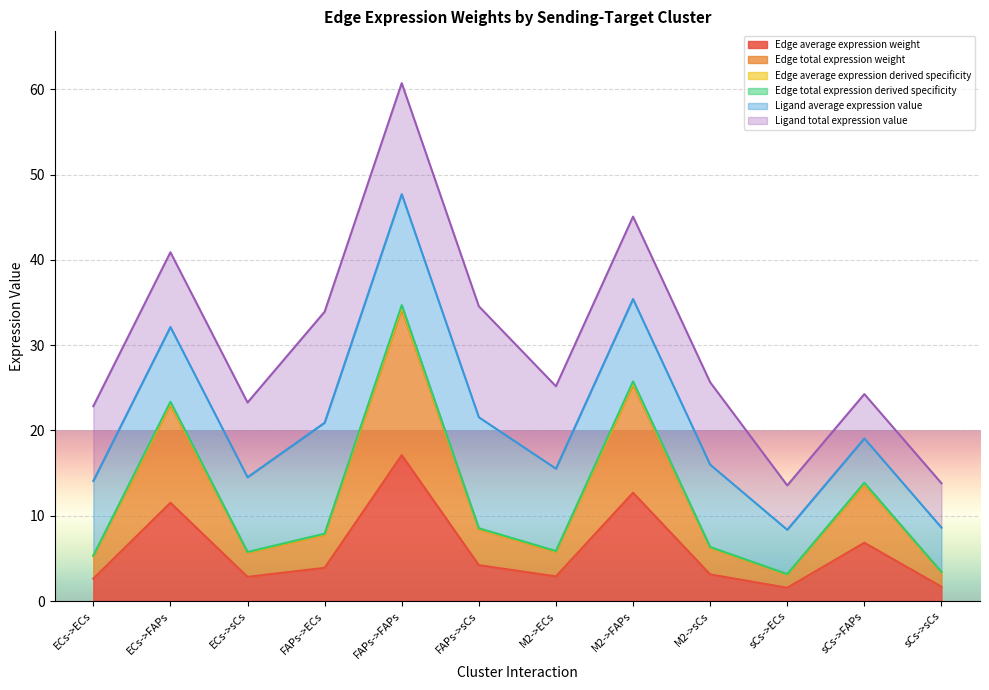

Does the chart display data point markers on the line(s)?

No